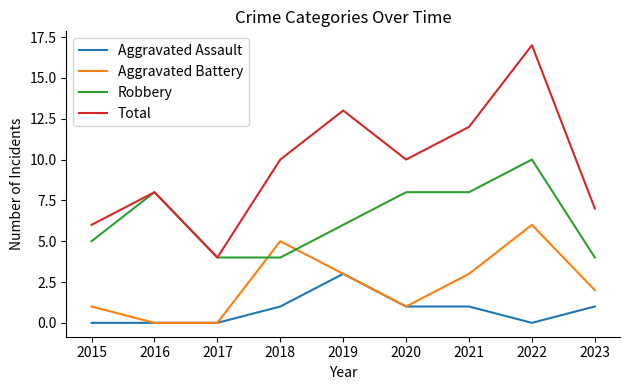

In Total, how many points are lower than both neighbors (excluding endpoints)?

2